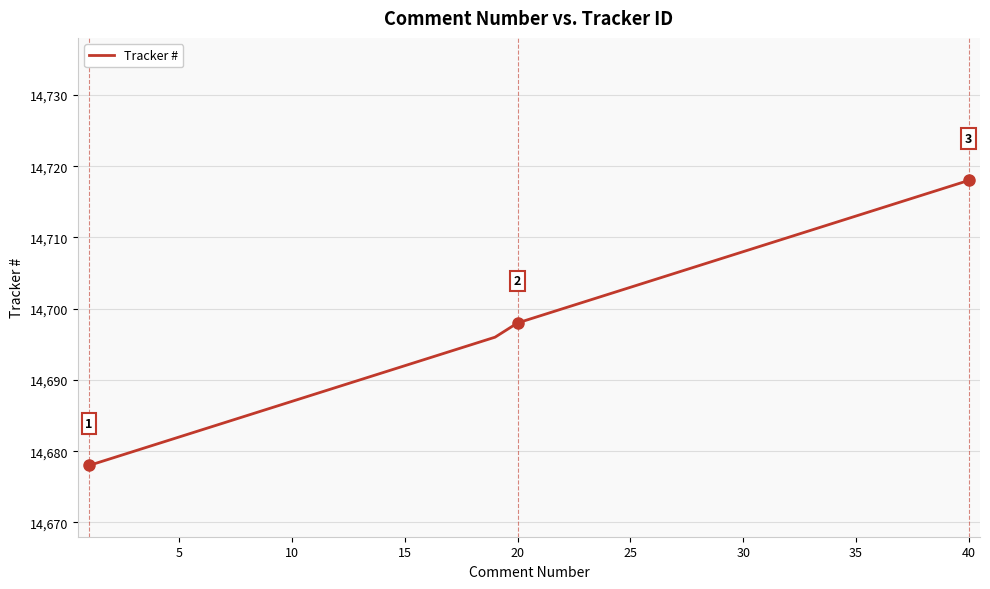

What is the minimum value shown in the chart?

14678